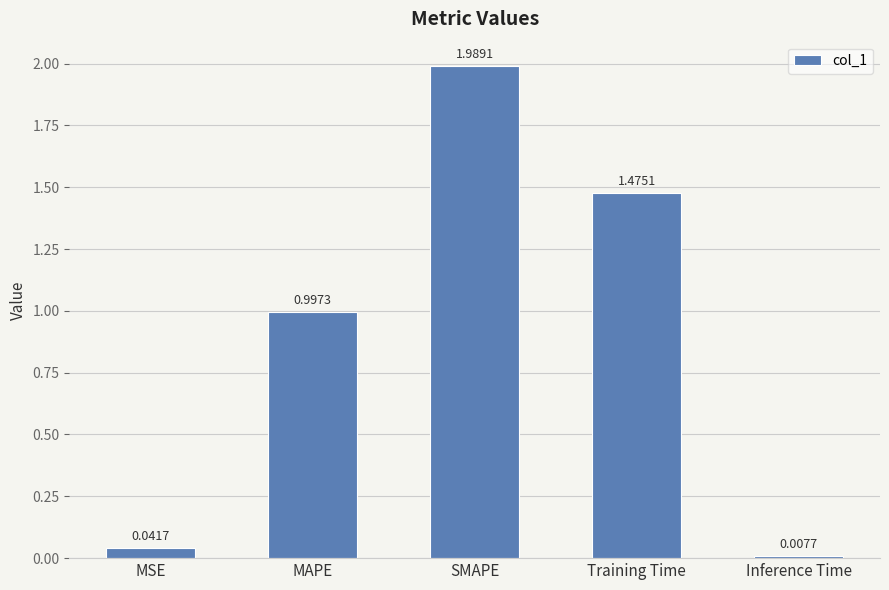

How many series are shown in this chart?

1